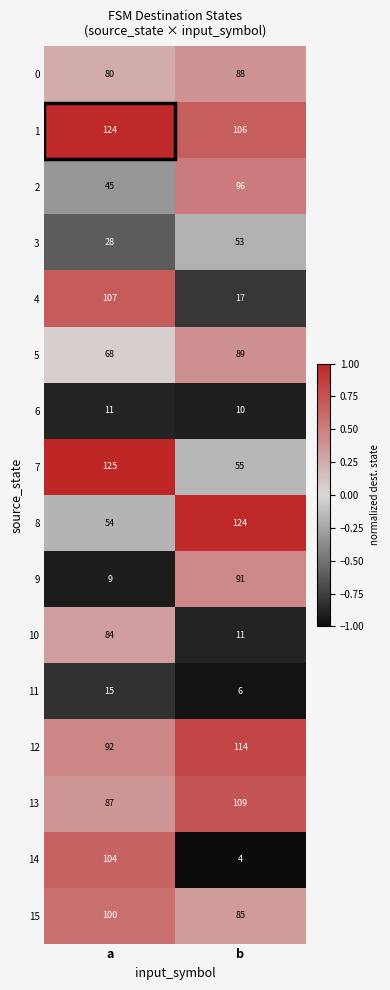

What is the approximate value of 11 at a?

15